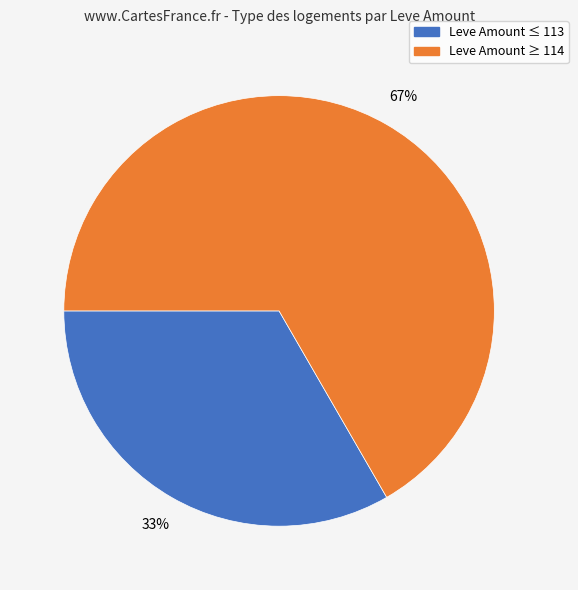

To the nearest percent, what is the average slice percentage?

50%